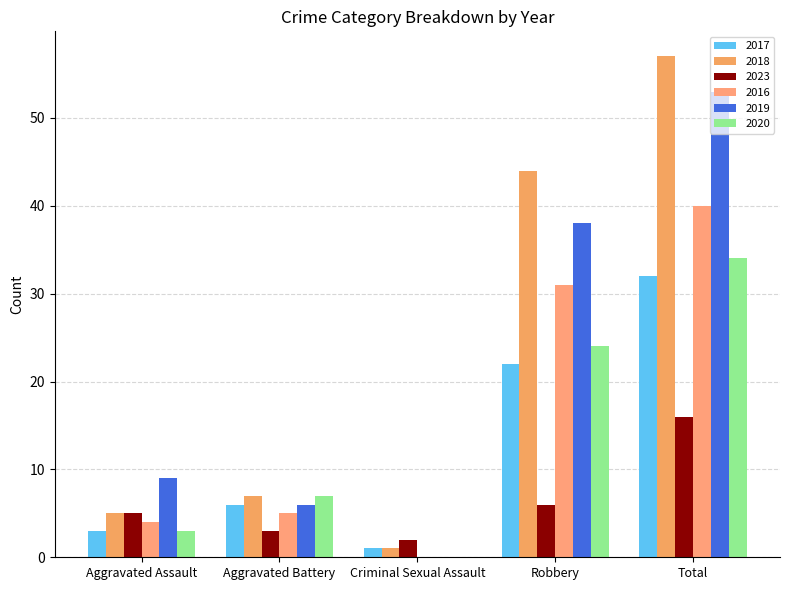

What are all the series names shown in the legend?

2017, 2018, 2023, 2016, 2019, 2020